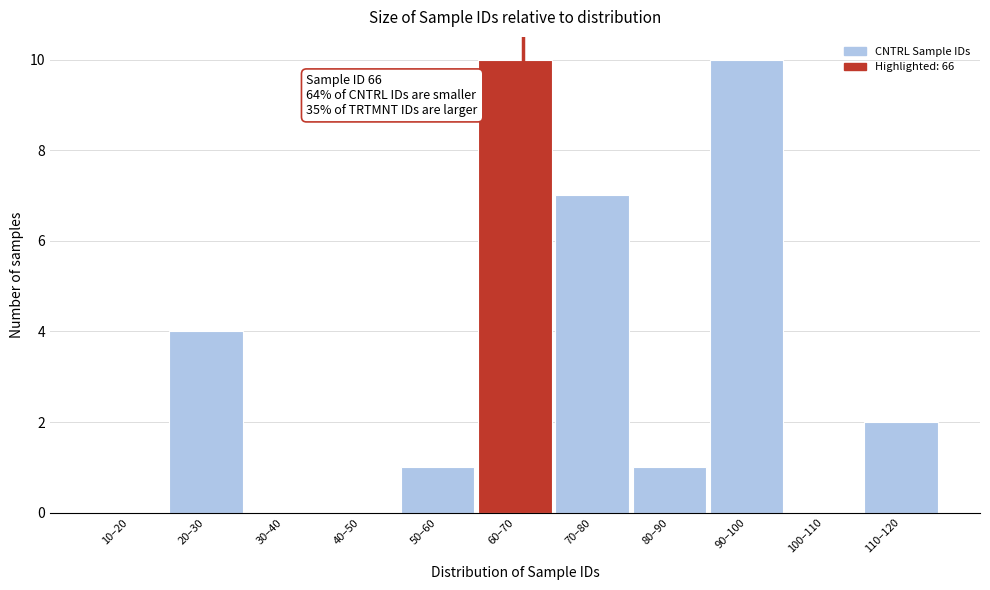

Reading left to right, transcribe all the data shown in this chart.

10–20=0	20–30=4	30–40=0	40–50=0	50–60=1	60–70=10	70–80=7	80–90=1	90–100=10	100–110=0	110–120=2